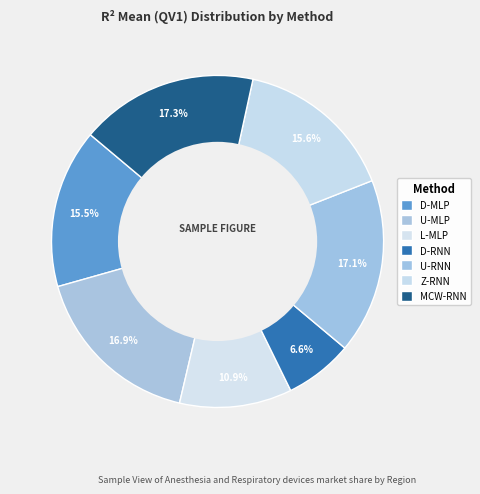

Does L-MLP represent more than half of the total?

No